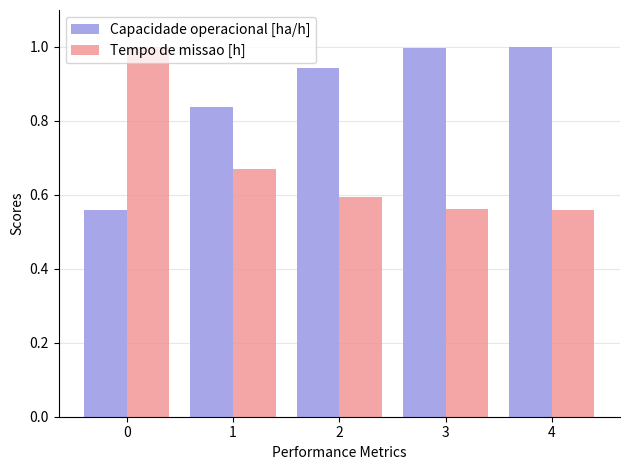

The Capacidade operacional [ha/h] series shows 1.0 at 4. True or false?

True